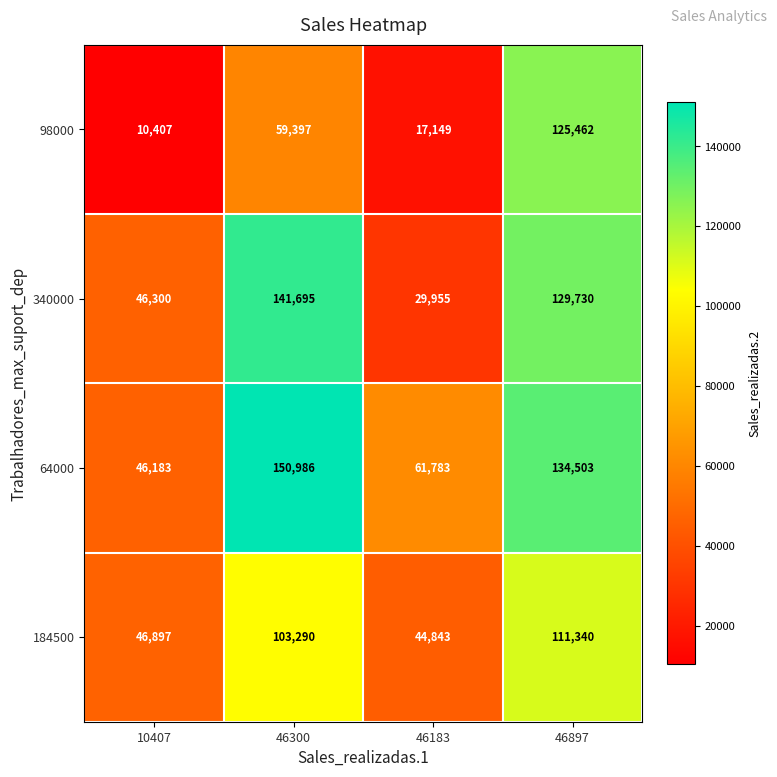

What is the sum of the 98000 values at 46300 and 46897?

184859